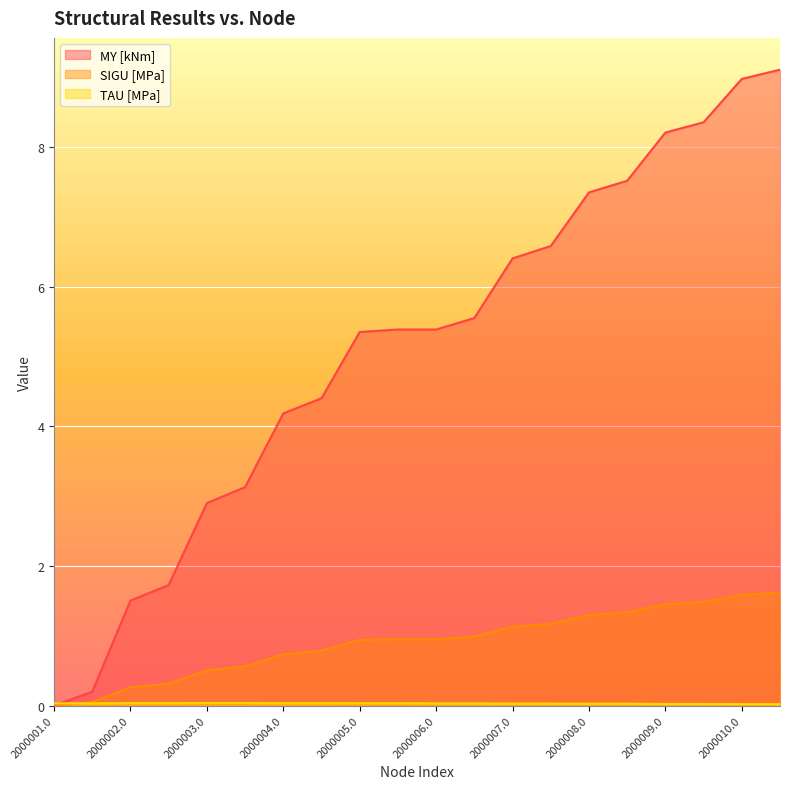

What is the maximum value for SIGU [MPa]?

1.6